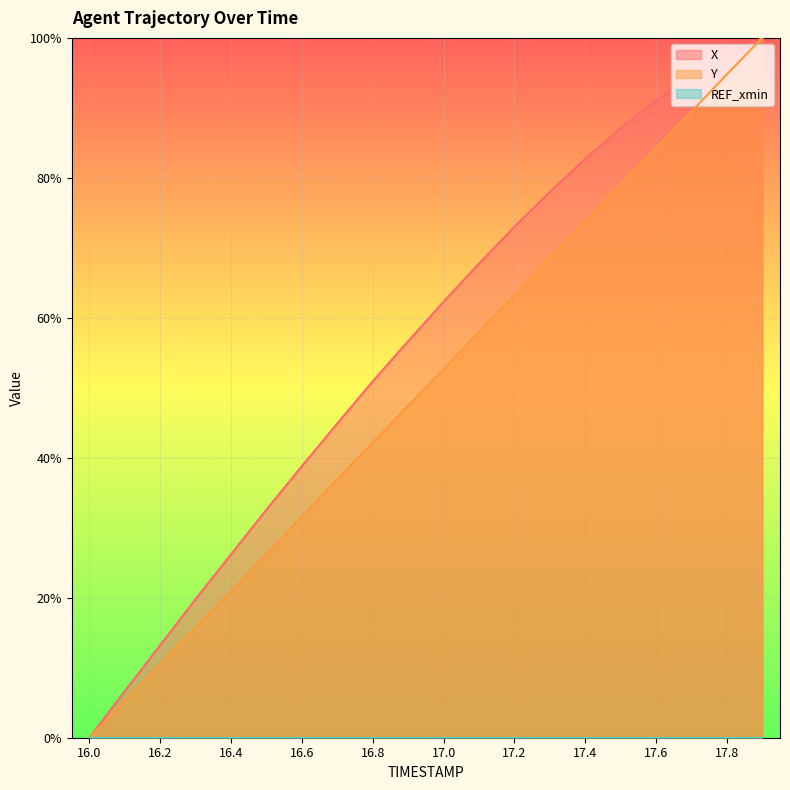

Is the value of Y at 16.6 greater than the value of X at 17.1?

No